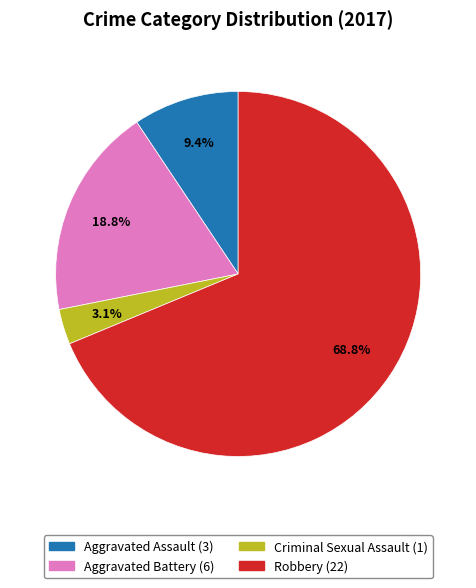

What percentage do Aggravated Assault and Robbery together represent?

78.1%